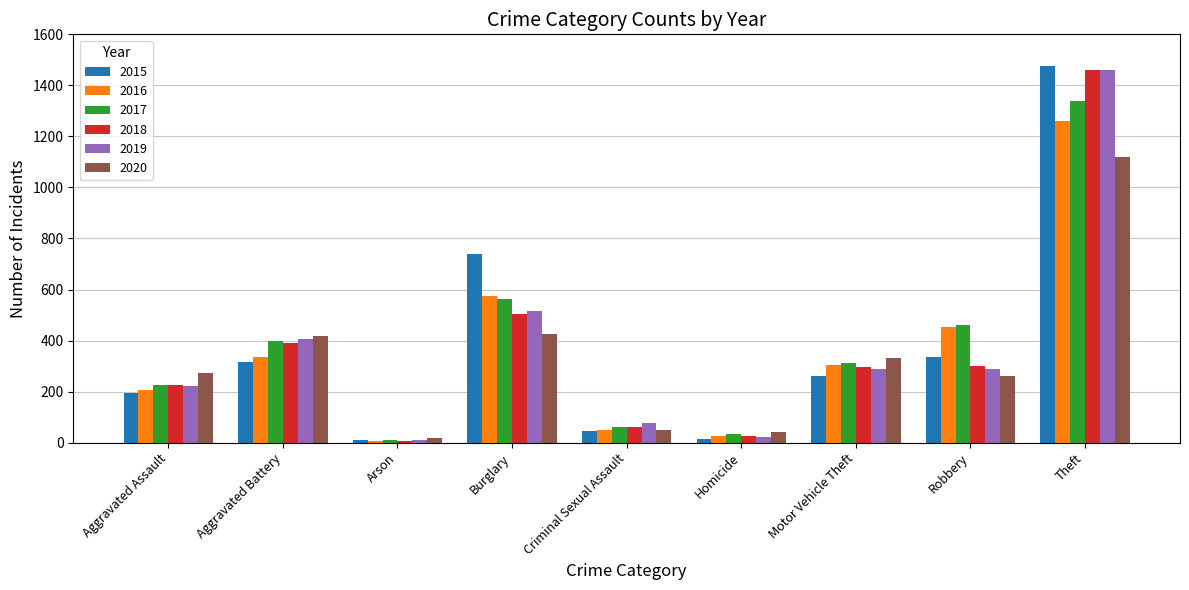

What is the difference between the maximum and minimum values in the 2015 series?

1465